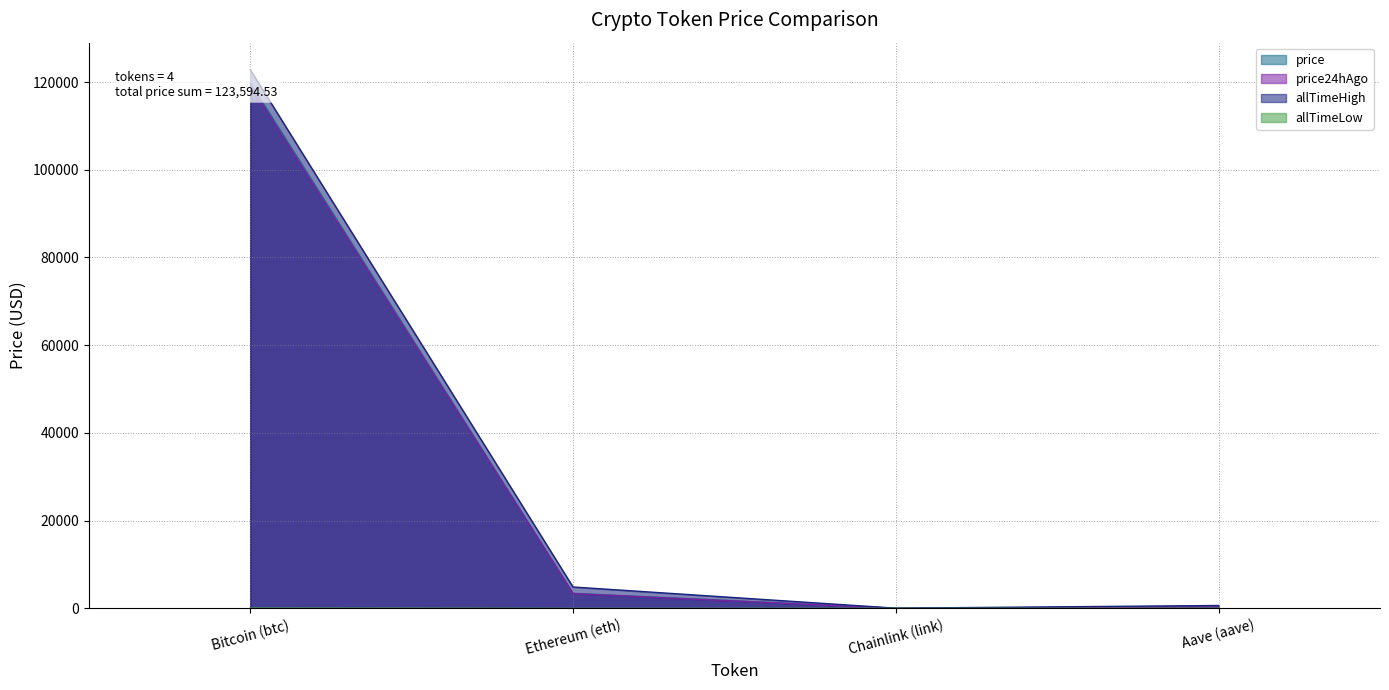

Reading left to right, transcribe all the data shown in this chart.

price: 119816.0	3437.1	17.2	324.1
price24hAgo: 119219.0	3359.3	16.9	330.1
allTimeHigh: 122838.0	4878.3	52.7	661.7
allTimeLow: 67.8	0.4	0.1	26.0